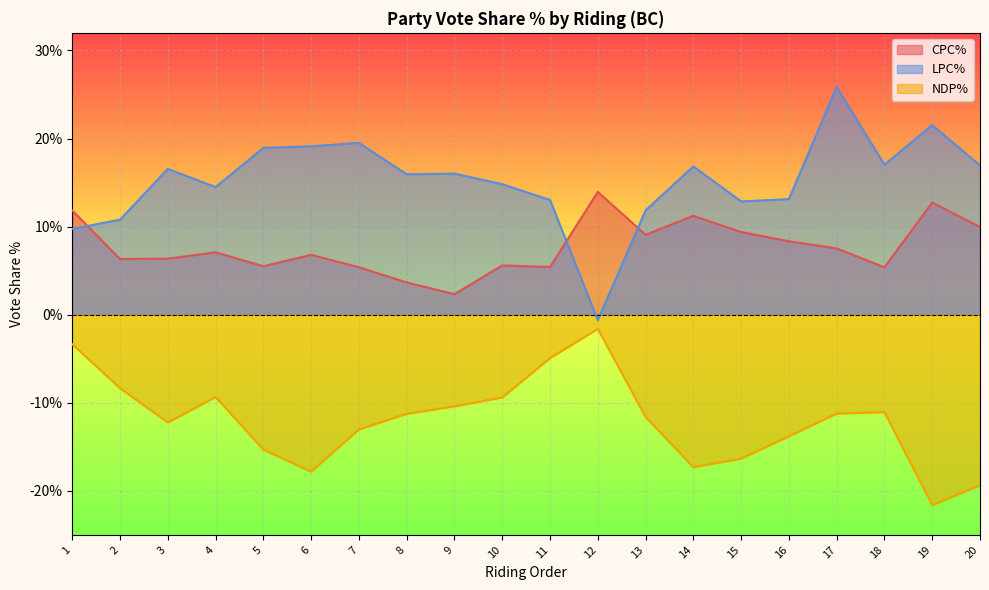

What are all the series names shown in the legend?

CPC%, LPC%, NDP%